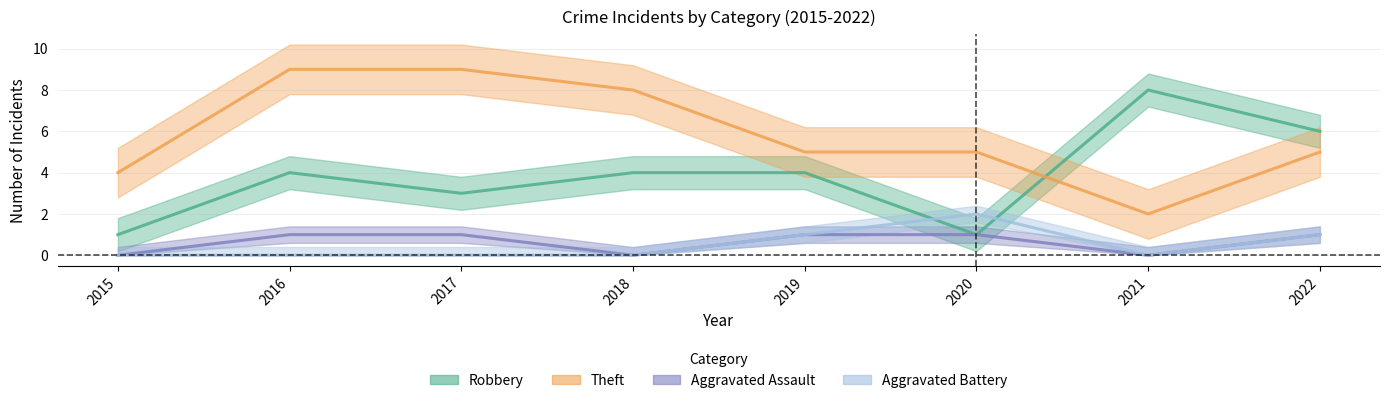

True or false: Theft and Aggravated Battery intersect in this chart.

False